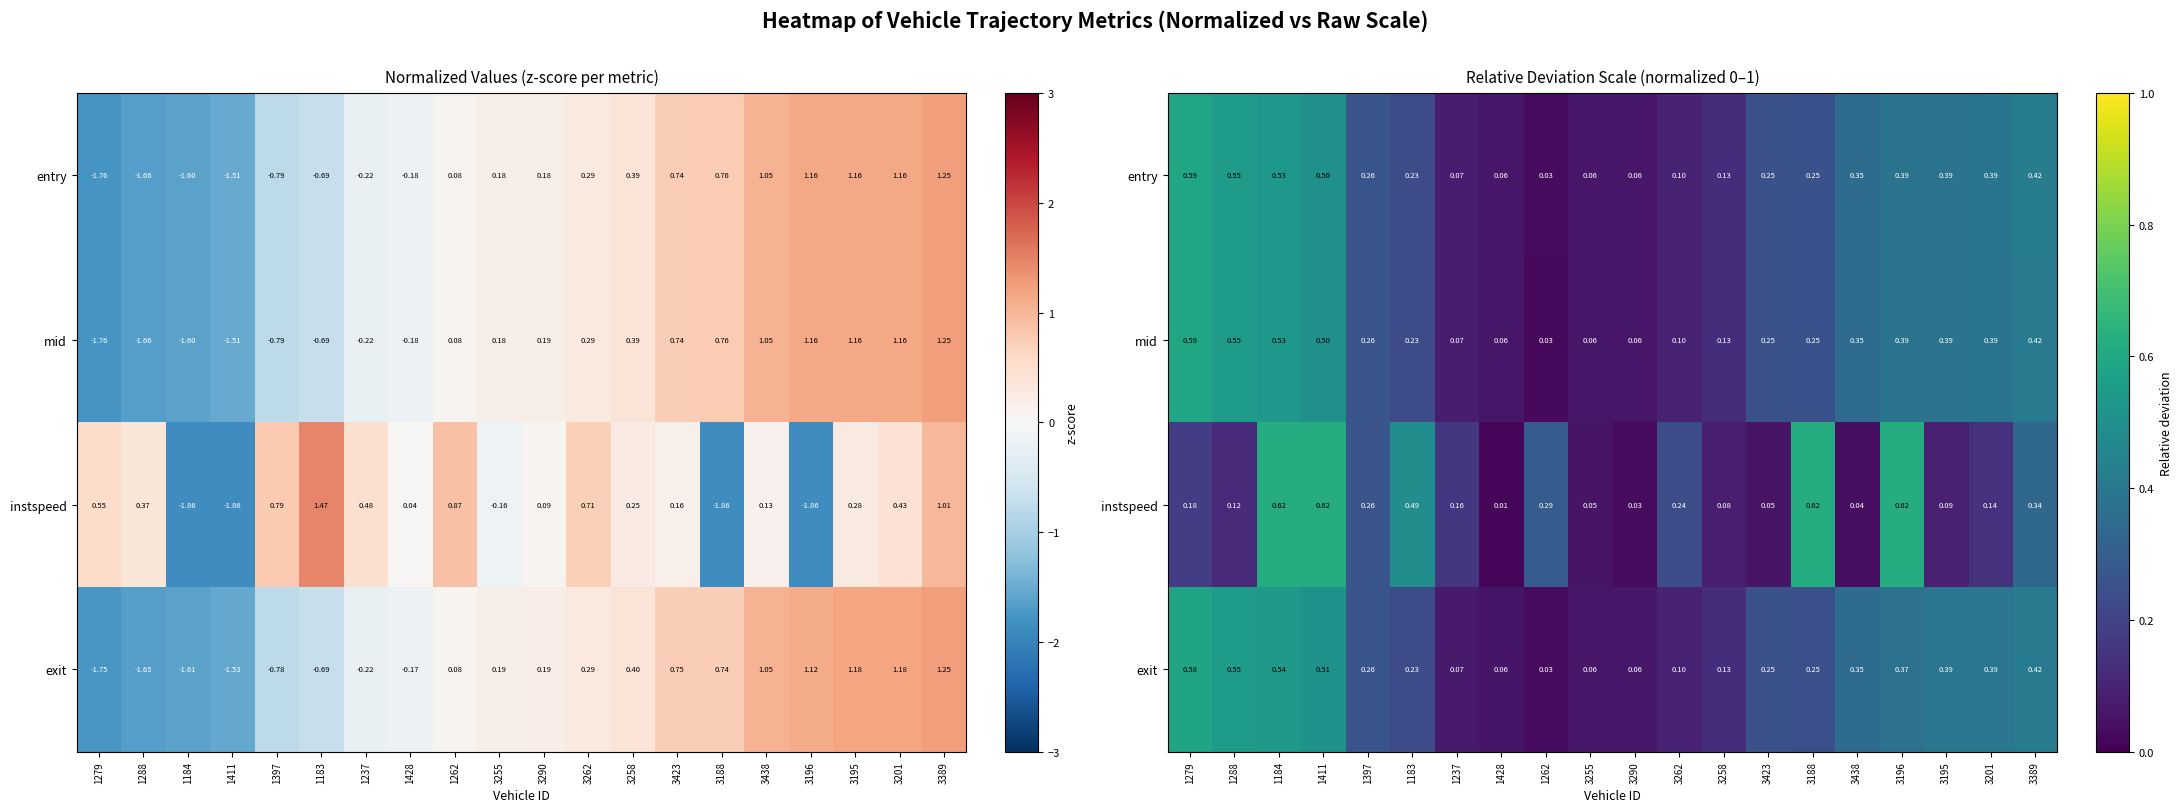

What is the sum of all instspeed values?

5.1